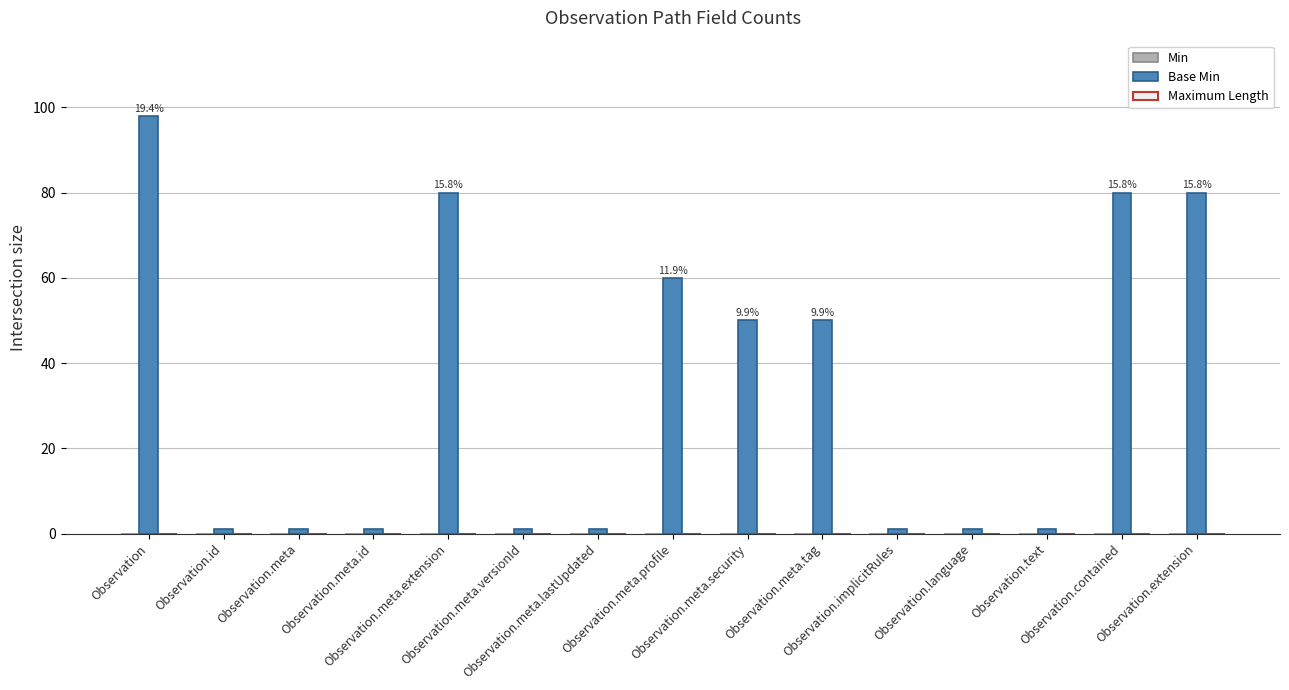

Between Observation.meta.profile and Observation.meta.id, which is larger?

Observation.meta.profile